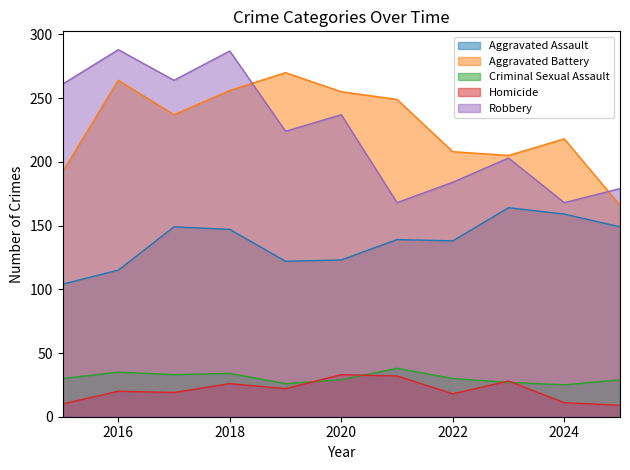

What is the sum of all Criminal Sexual Assault values?

336